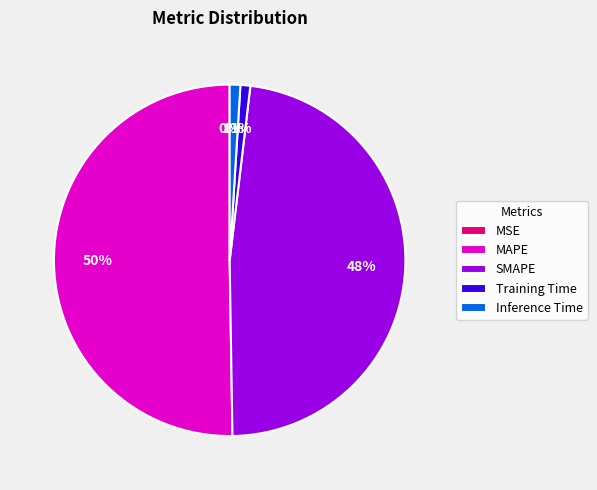

True or false: MAPE accounts for 42% of the total.

False